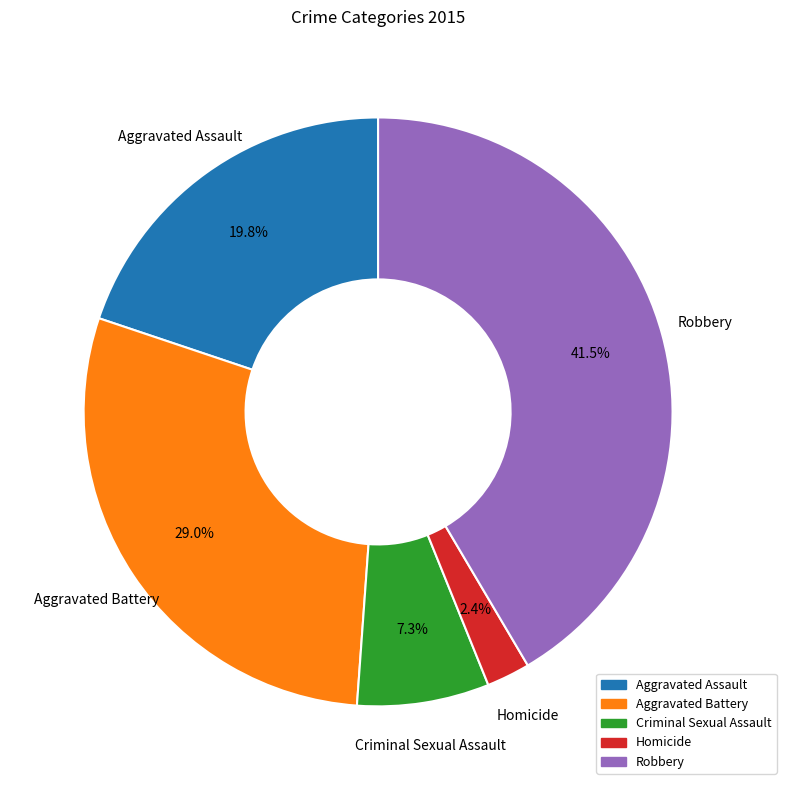

To the nearest percent, what is the difference between the Aggravated Assault and Homicide slice percentages?

17%